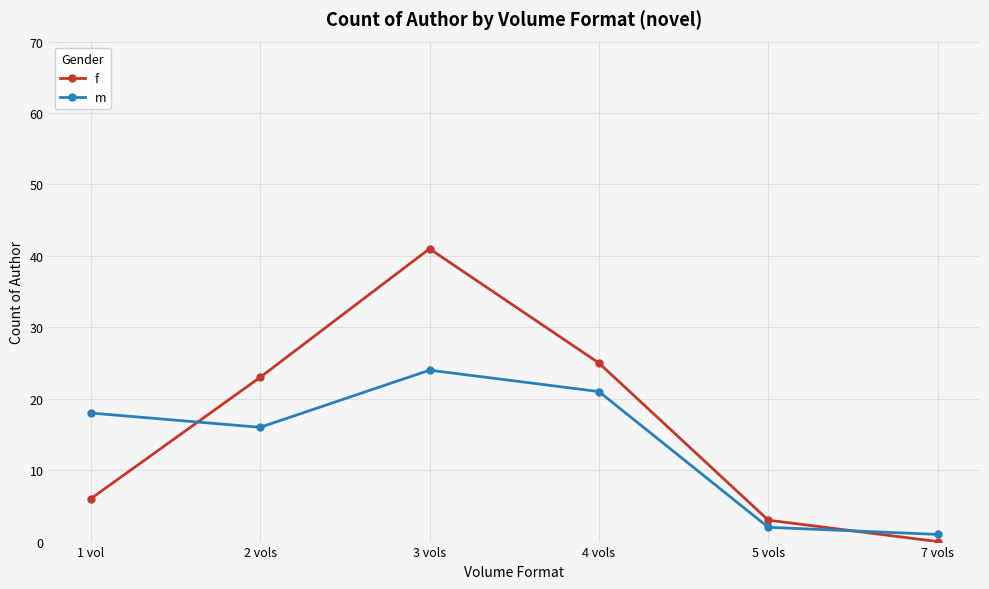

At which category does m reach its first local valley?

2 vols